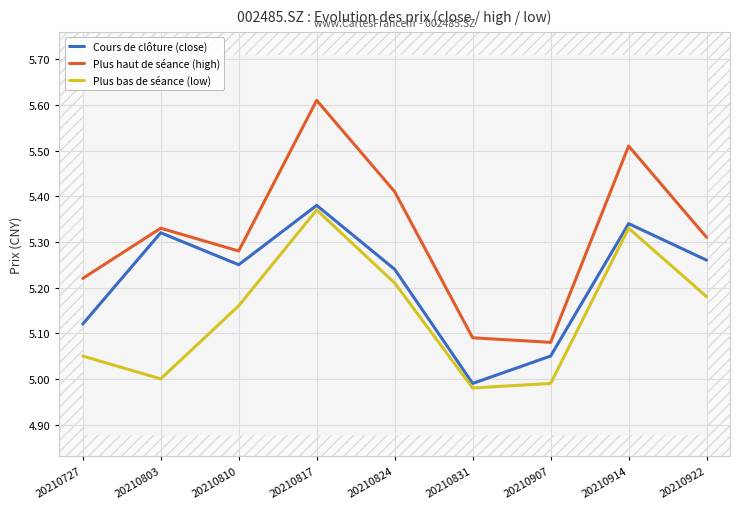

The Plus bas de séance (low) series shows 3.0 at 20210824. True or false?

False